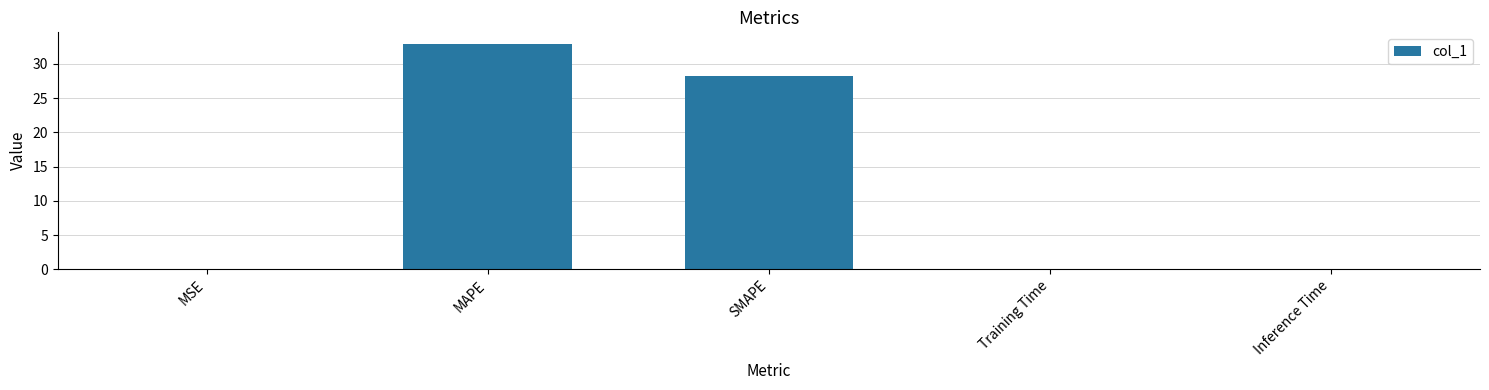

Which category has the highest value across all series?

MAPE